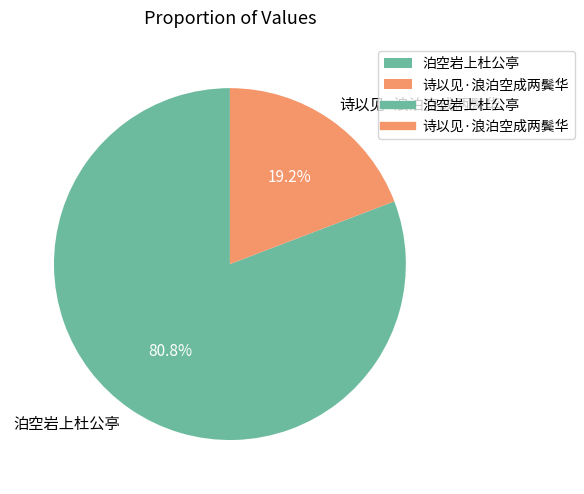

Which has a higher value, 泊空岩上杜公亭 or 诗以见·浪泊空成两鬓华?

泊空岩上杜公亭